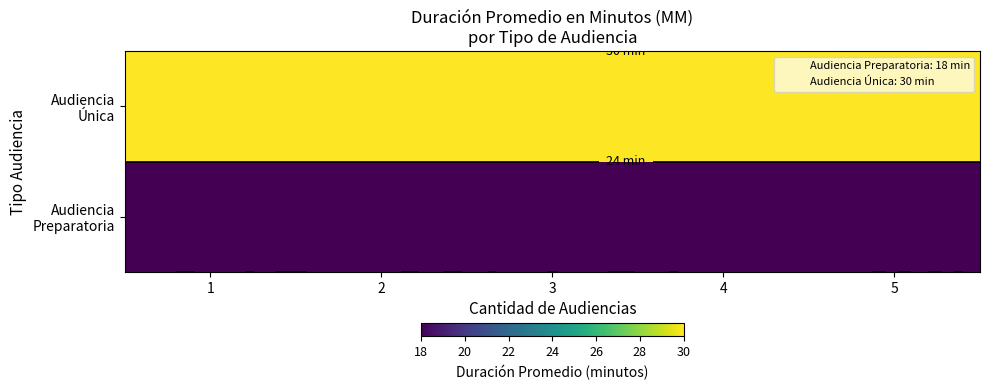

List the series in order of their overall mean, lowest first.

Audiencia Preparatoria, Audiencia Única